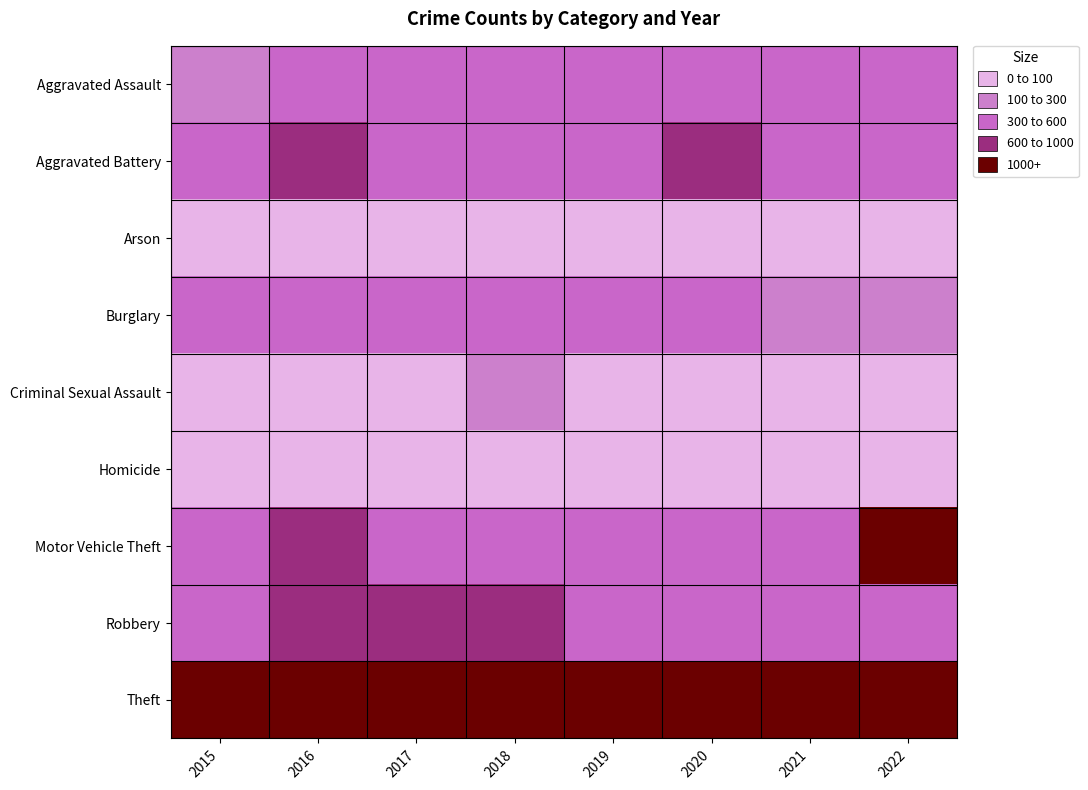

Reading left to right, extract all data points from this chart.

Aggravated Assault: 2015=271	2016=359	2017=347	2018=334	2019=388	2020=404	2021=387	2022=402
Aggravated Battery: 2015=435	2016=611	2017=546	2018=516	2019=517	2020=602	2021=510	2022=382
Arson: 2015=31	2016=35	2017=21	2018=35	2019=29	2020=48	2021=36	2022=29
Burglary: 2015=363	2016=390	2017=401	2018=402	2019=334	2020=325	2021=241	2022=222
Criminal Sexual Assault: 2015=92	2016=73	2017=82	2018=109	2019=94	2020=79	2021=67	2022=86
Homicide: 2015=43	2016=74	2017=71	2018=50	2019=47	2020=68	2021=63	2022=39
Motor Vehicle Theft: 2015=527	2016=609	2017=583	2018=520	2019=534	2020=569	2021=475	2022=1028
Robbery: 2015=594	2016=706	2017=653	2018=613	2019=490	2020=567	2021=439	2022=436
Theft: 2015=1703	2016=1831	2017=1659	2018=1827	2019=1886	2020=1335	2021=1189	2022=1462